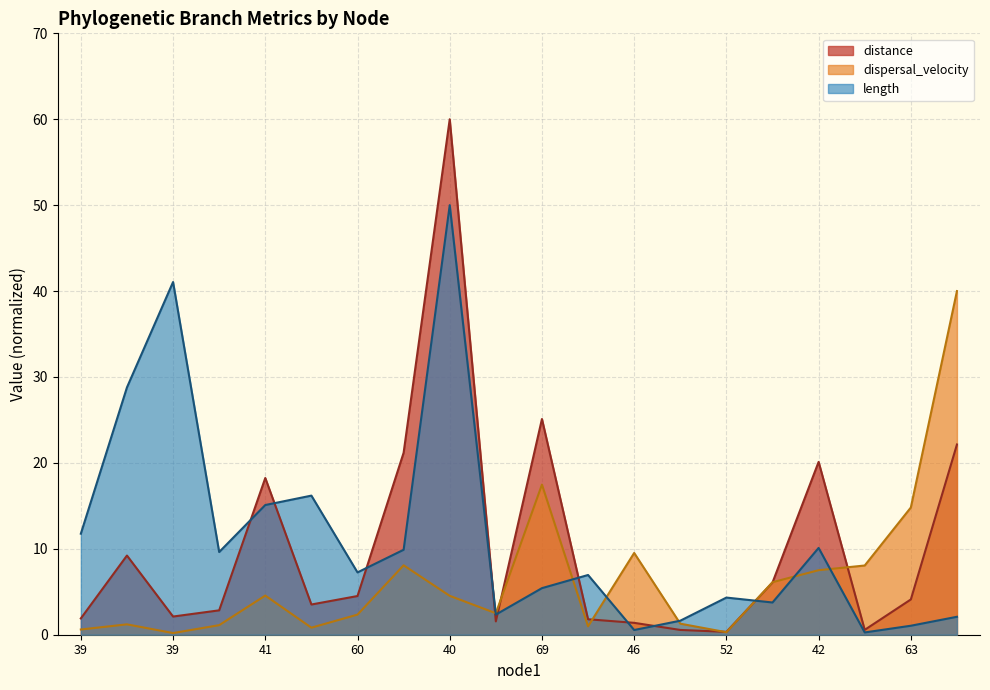

What is the label of the 9th point from the left?

40